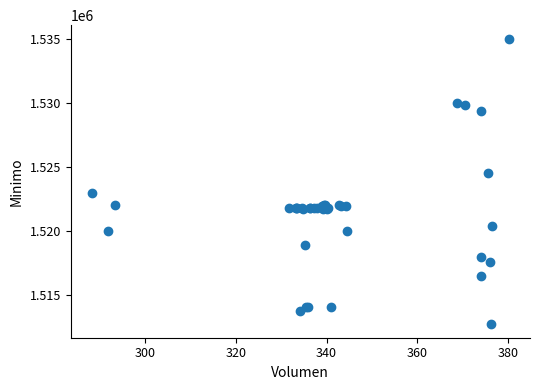

What Y value in the scatter plot is closest to 1523862?

1524513